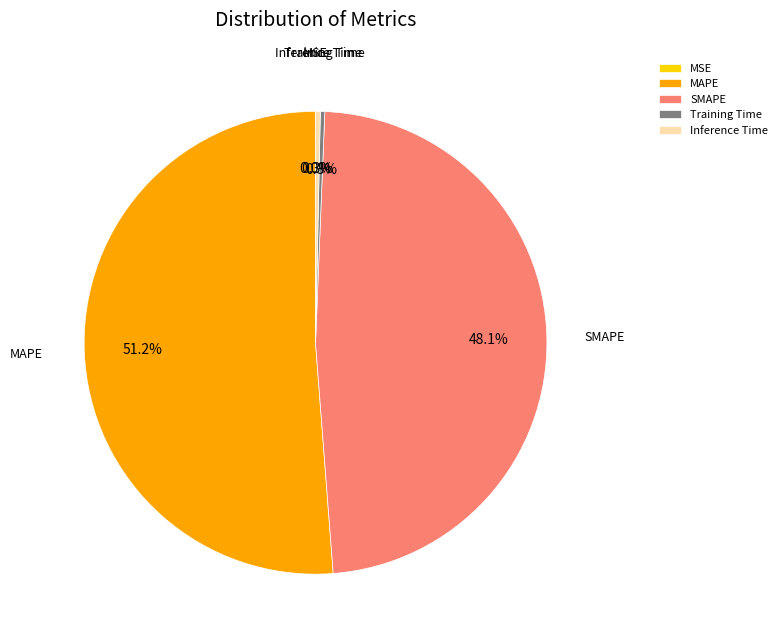

Which has a higher value, MAPE or Inference Time?

MAPE